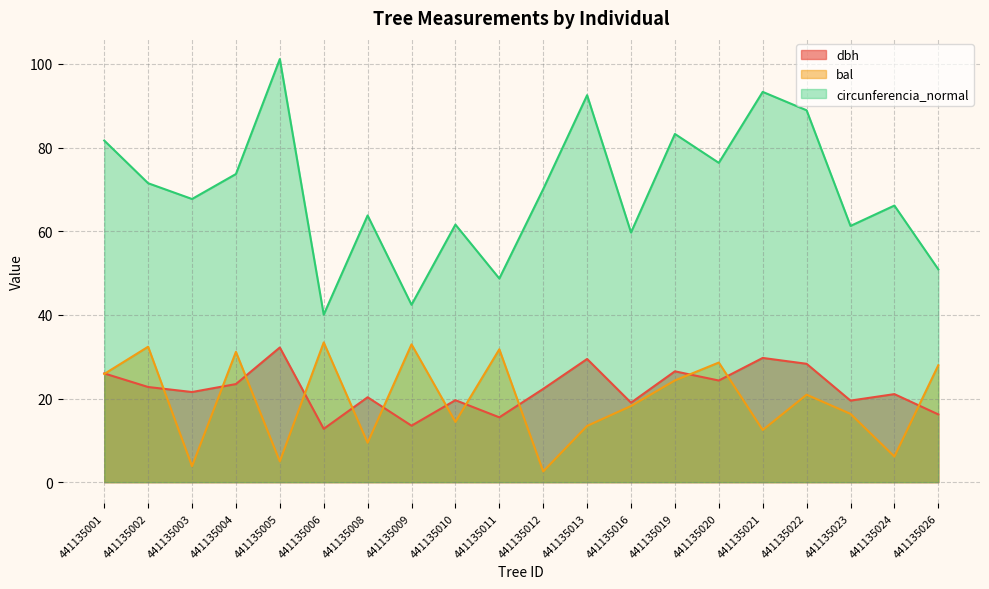

Where is the first local minimum for circunferencia_normal?

441135003